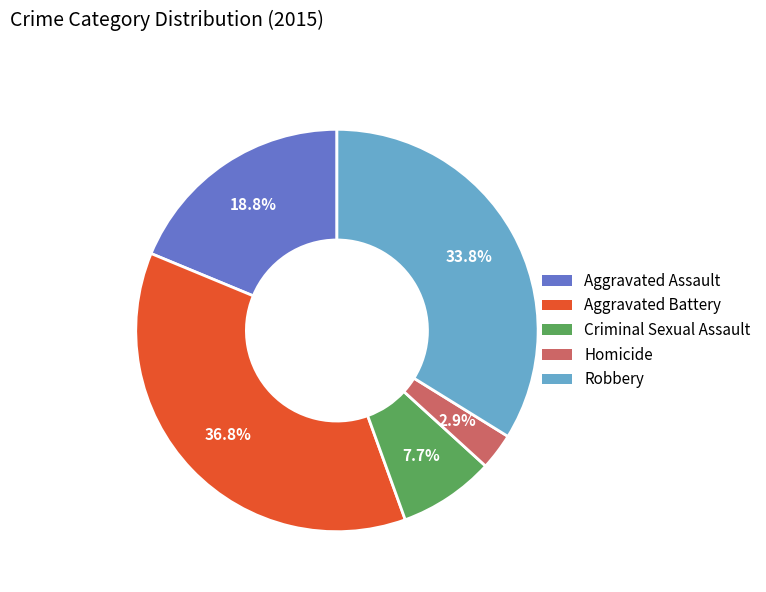

Is it true that Aggravated Assault is 32% of the pie?

False